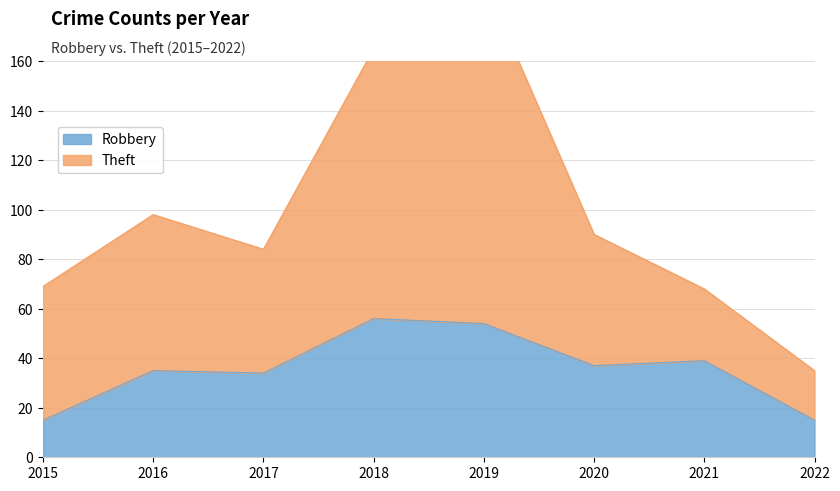

At which category does Theft reach its first local peak?

2016